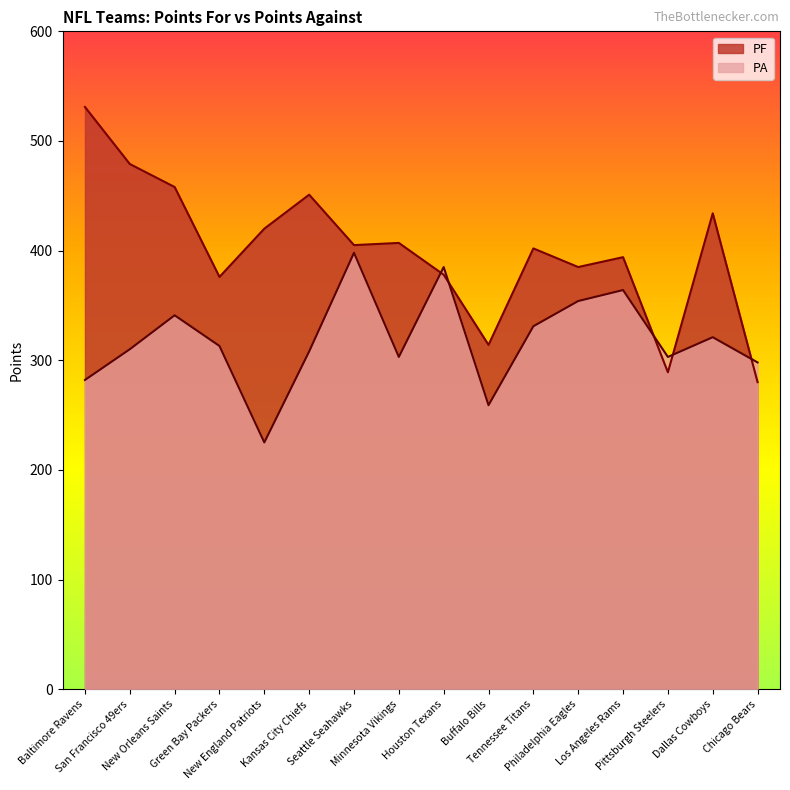

Where is PA nearest to the value 311?

San Francisco 49ers